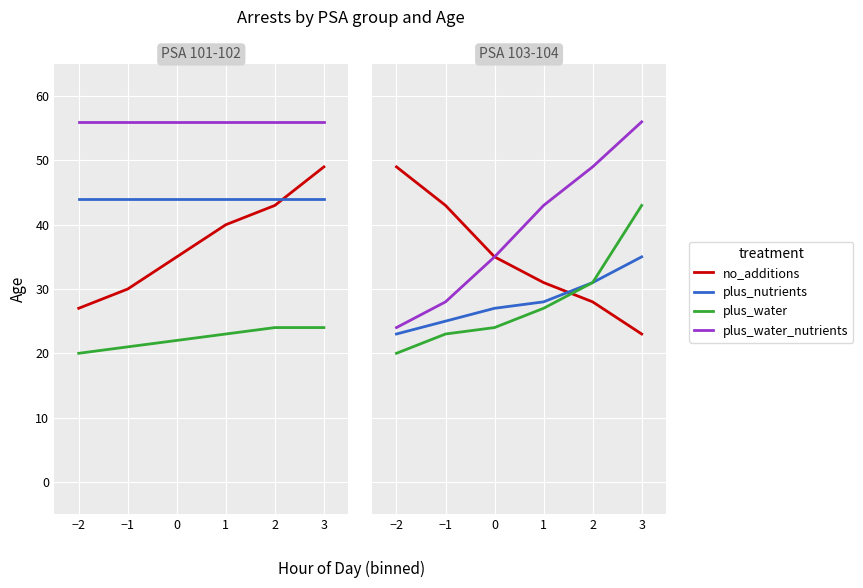

Between which two adjacent categories do no_additions and plus_nutrients first intersect?

1 and 2